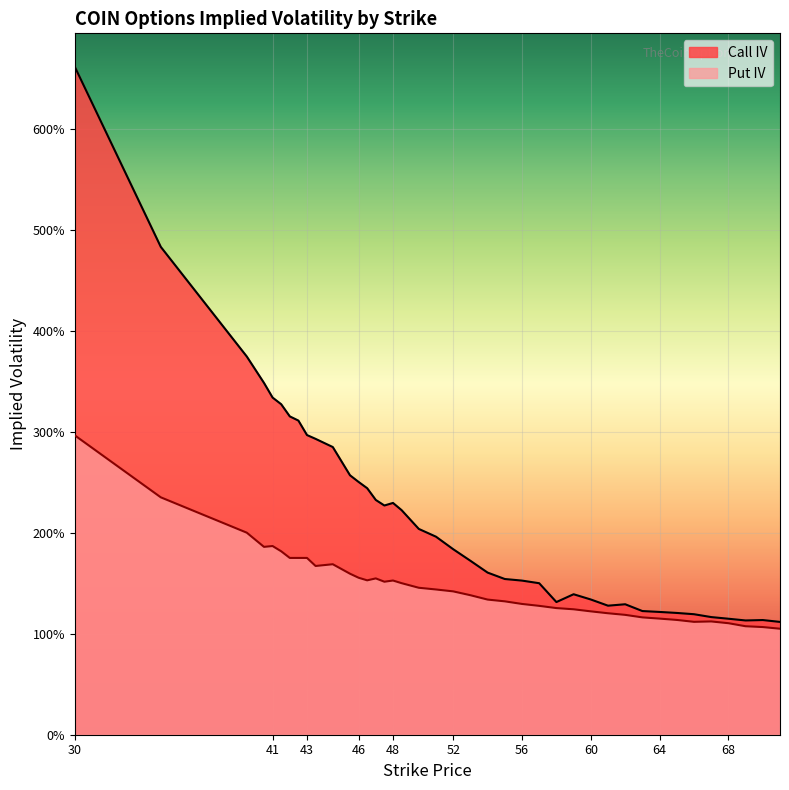

What is the label of the 6th point from the left?

42